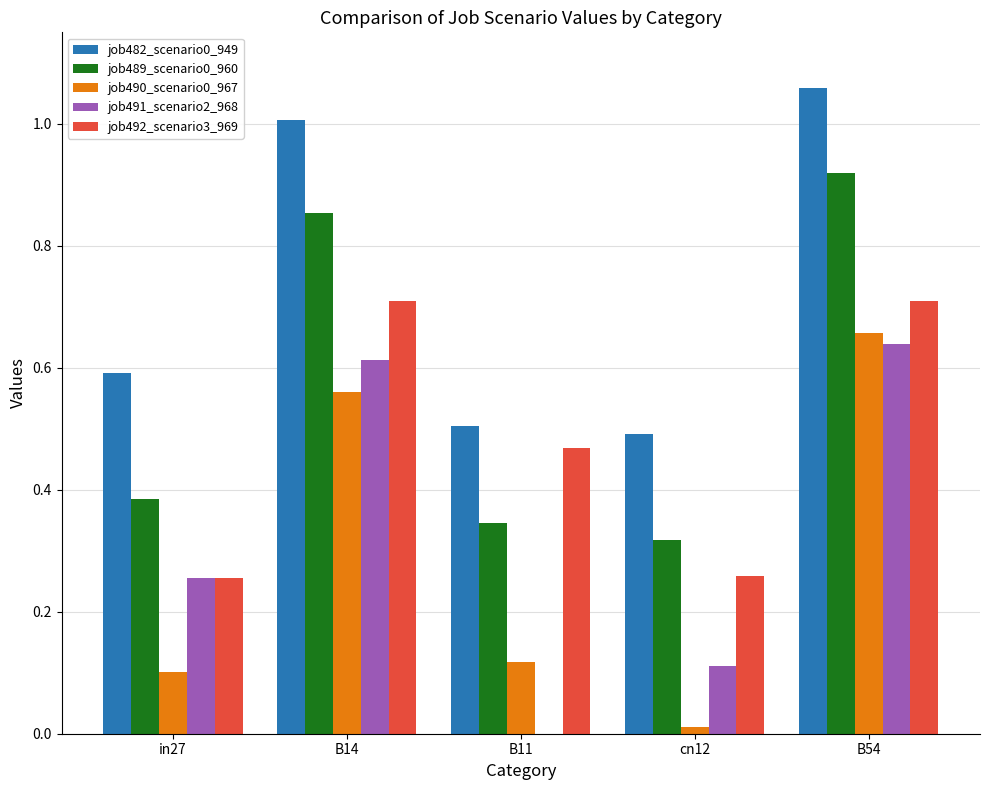

Which category has the highest value in the job491_scenario2_968 series?

B54